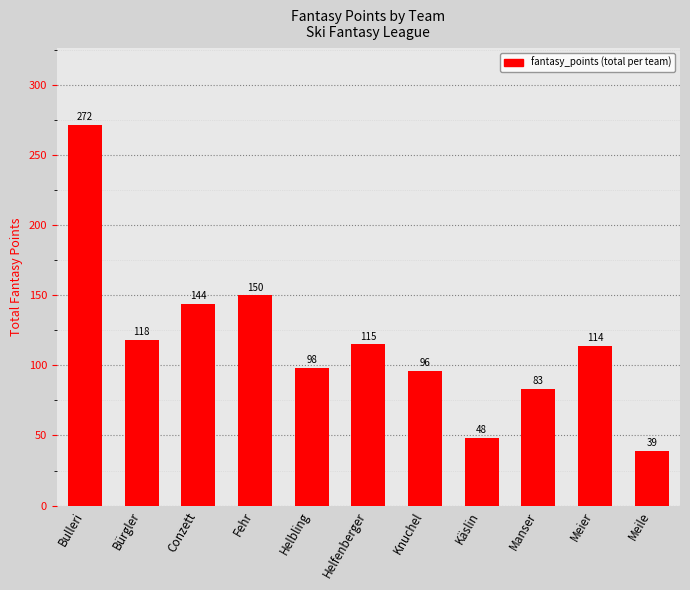

What is the minimum value shown in the chart?

39